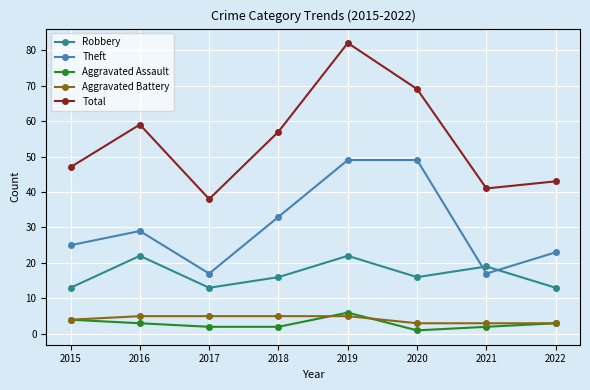

What is the difference between the Total values at 2016 and 2019?

23